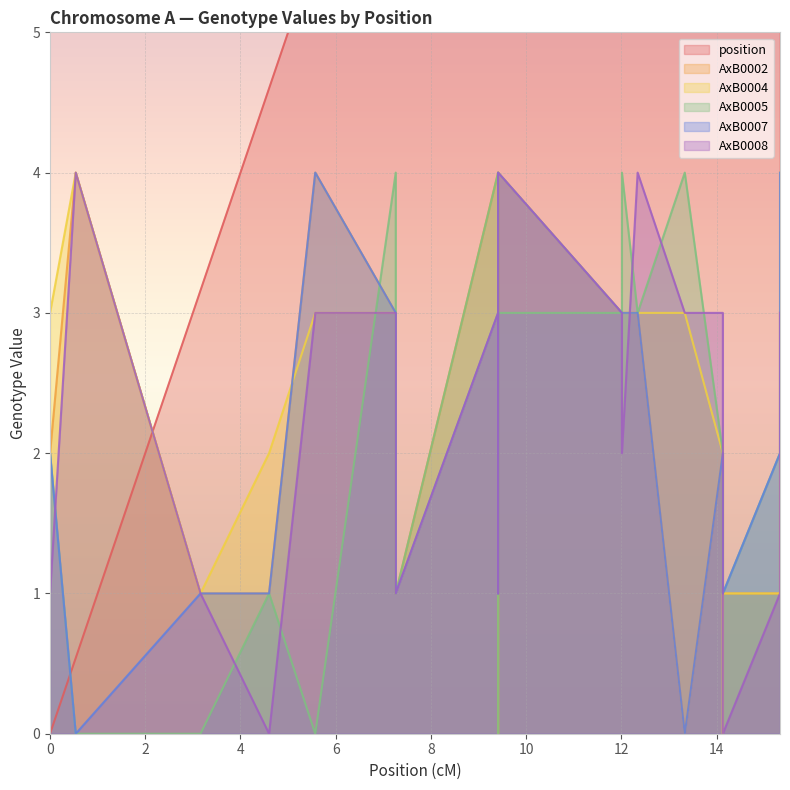

At how many categories does at least one series exceed 13?

6